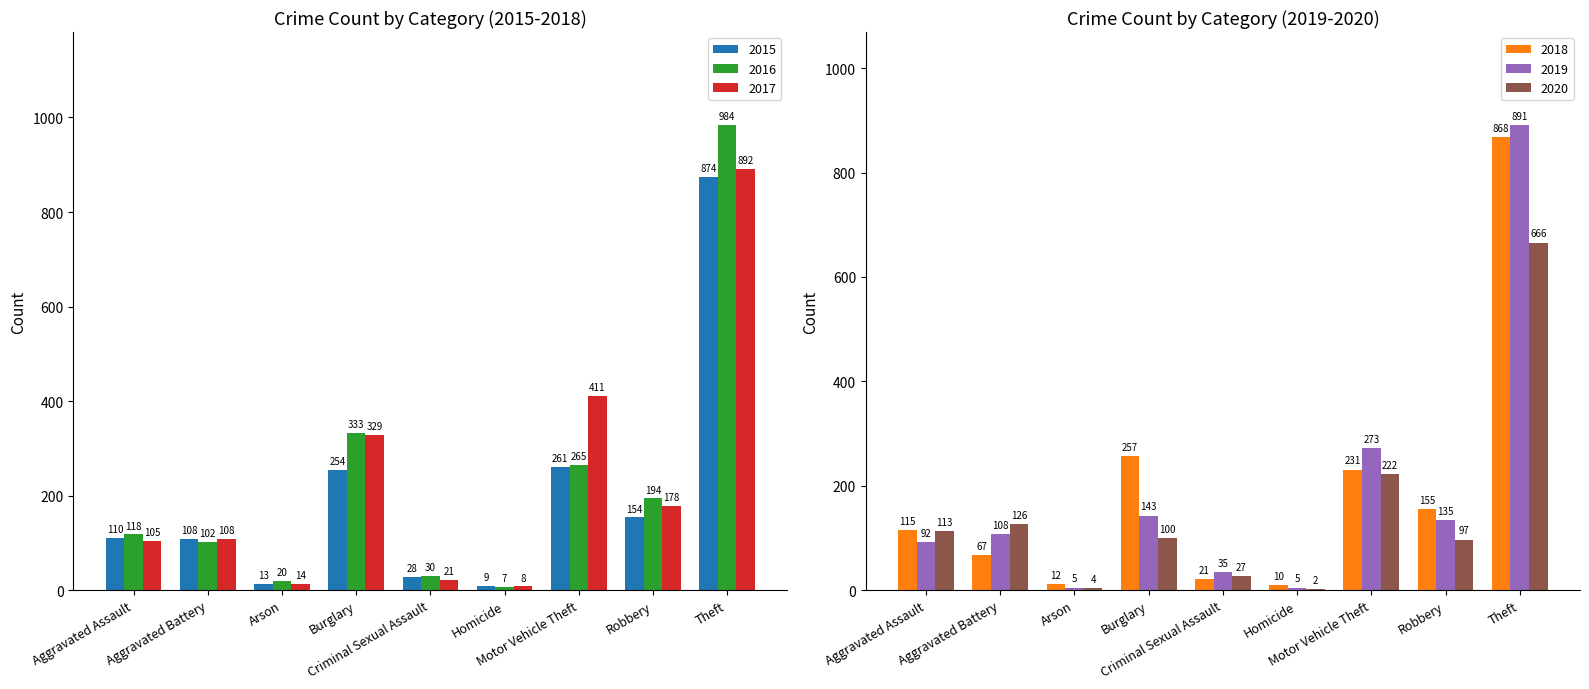

Reading left to right, transcribe all the data shown in this chart.

2015: Aggravated Assault=110	Aggravated Battery=108	Arson=13	Burglary=254	Criminal Sexual Assault=28	Homicide=9	Motor Vehicle Theft=261	Robbery=154	Theft=874
2016: Aggravated Assault=118	Aggravated Battery=102	Arson=20	Burglary=333	Criminal Sexual Assault=30	Homicide=7	Motor Vehicle Theft=265	Robbery=194	Theft=984
2017: Aggravated Assault=105	Aggravated Battery=108	Arson=14	Burglary=329	Criminal Sexual Assault=21	Homicide=8	Motor Vehicle Theft=411	Robbery=178	Theft=892
2018: Aggravated Assault=115	Aggravated Battery=67	Arson=12	Burglary=257	Criminal Sexual Assault=21	Homicide=10	Motor Vehicle Theft=231	Robbery=155	Theft=868
2019: Aggravated Assault=92	Aggravated Battery=108	Arson=5	Burglary=143	Criminal Sexual Assault=35	Homicide=5	Motor Vehicle Theft=273	Robbery=135	Theft=891
2020: Aggravated Assault=113	Aggravated Battery=126	Arson=4	Burglary=100	Criminal Sexual Assault=27	Homicide=2	Motor Vehicle Theft=222	Robbery=97	Theft=666